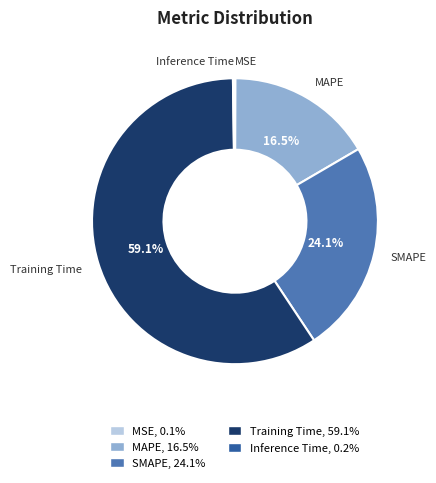

To the nearest percent, what is the difference between the Training Time and SMAPE slice percentages?

35%